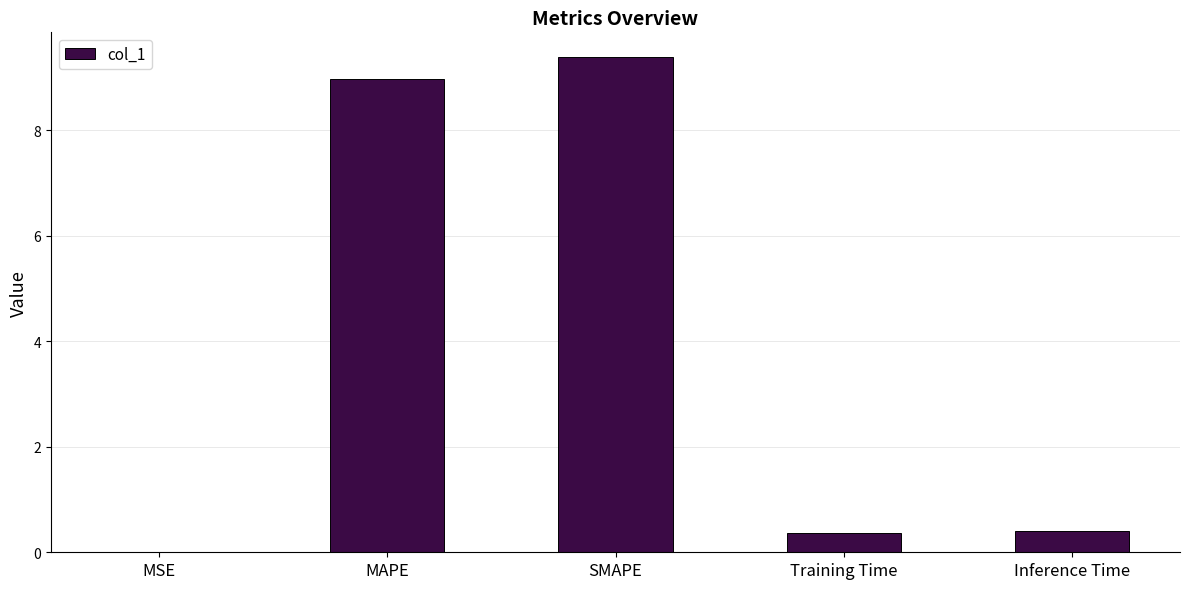

Between MAPE and SMAPE, which is larger?

SMAPE